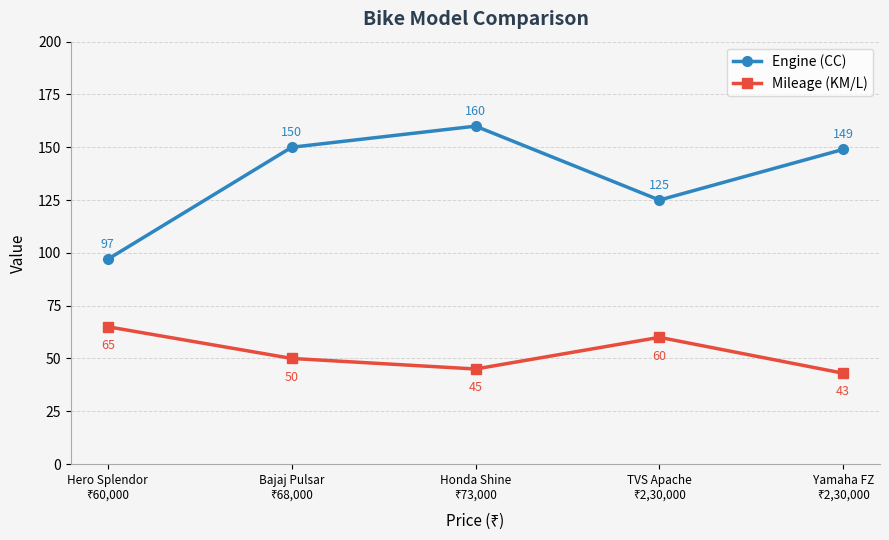

What are all the series names shown in the legend?

Engine (CC), Mileage (KM/L)